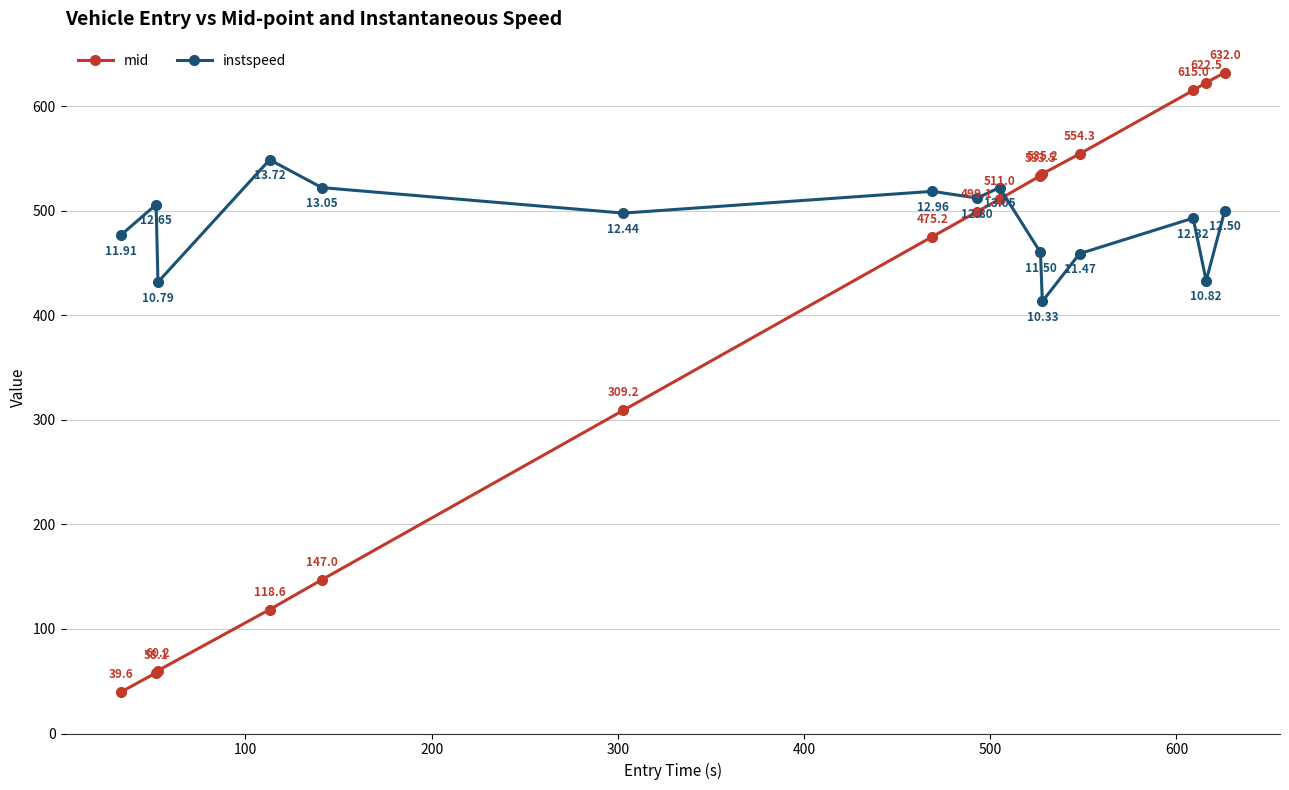

What is the value of the mid point at the 9th from the left?

511.0